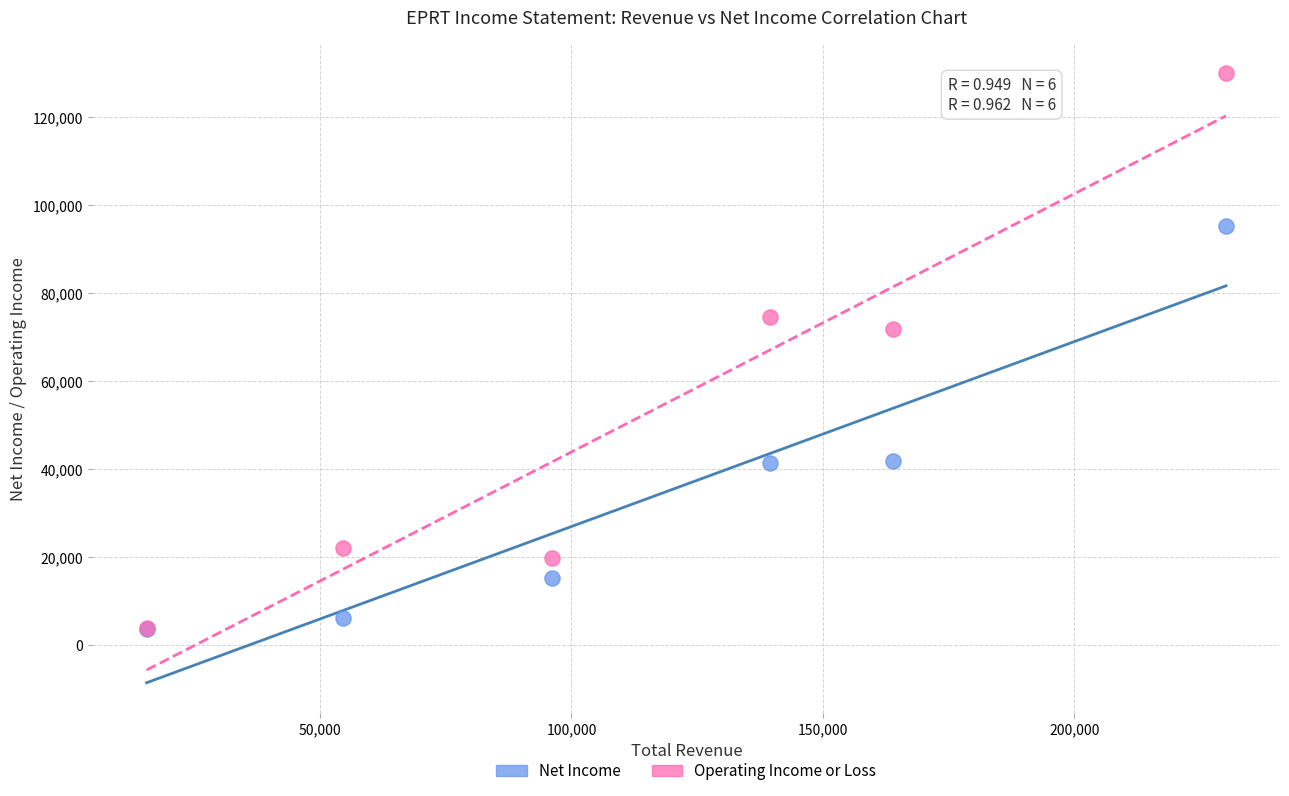

In the Operating Income or Loss series, what Y value is closest to 66950?

71900